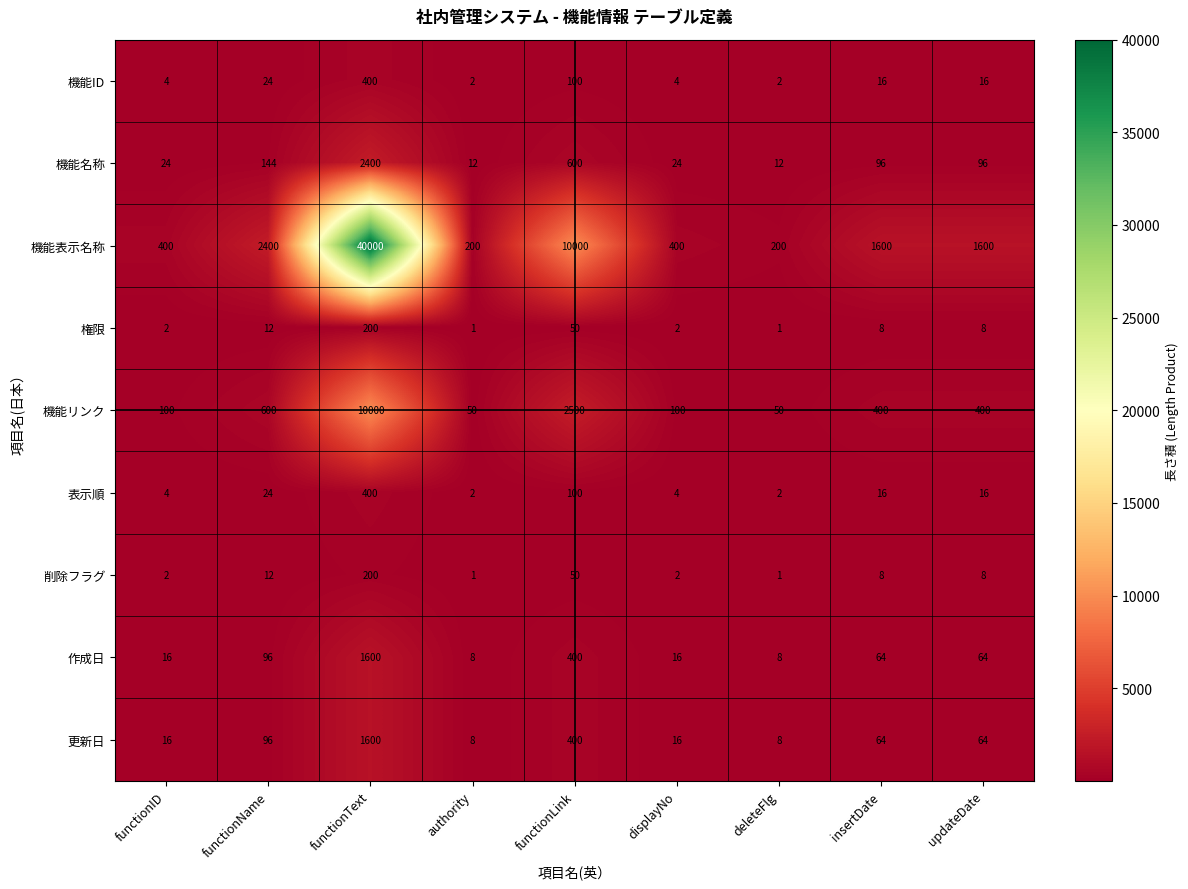

What is the difference between the 機能リンク values at displayNo and deleteFlg?

50